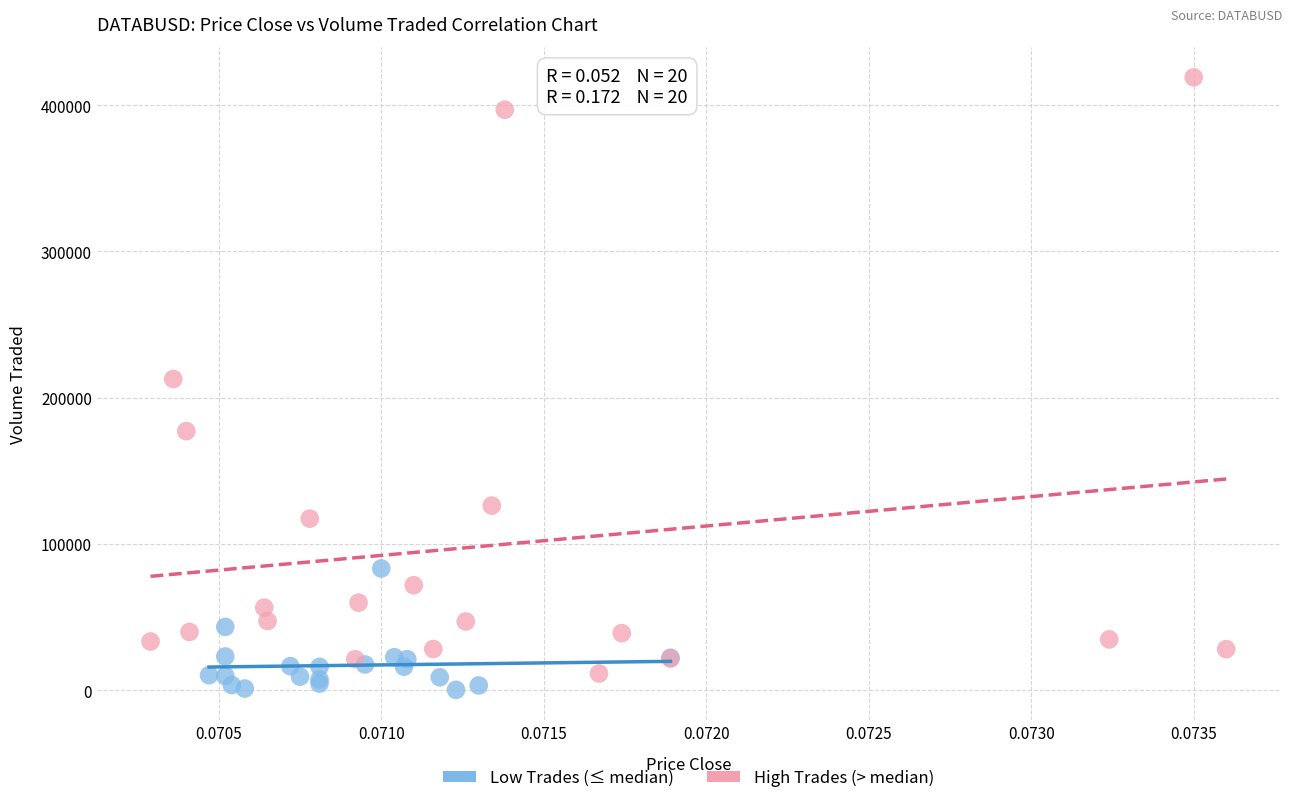

Which series has the widest spread of Y values?

High Trades (> median)